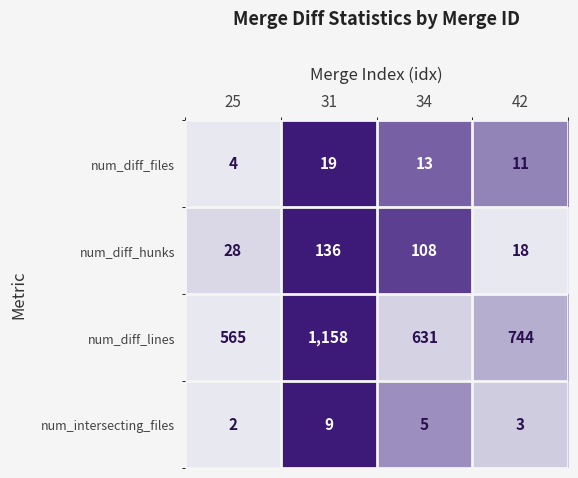

What is the total value across all series at 42?

776